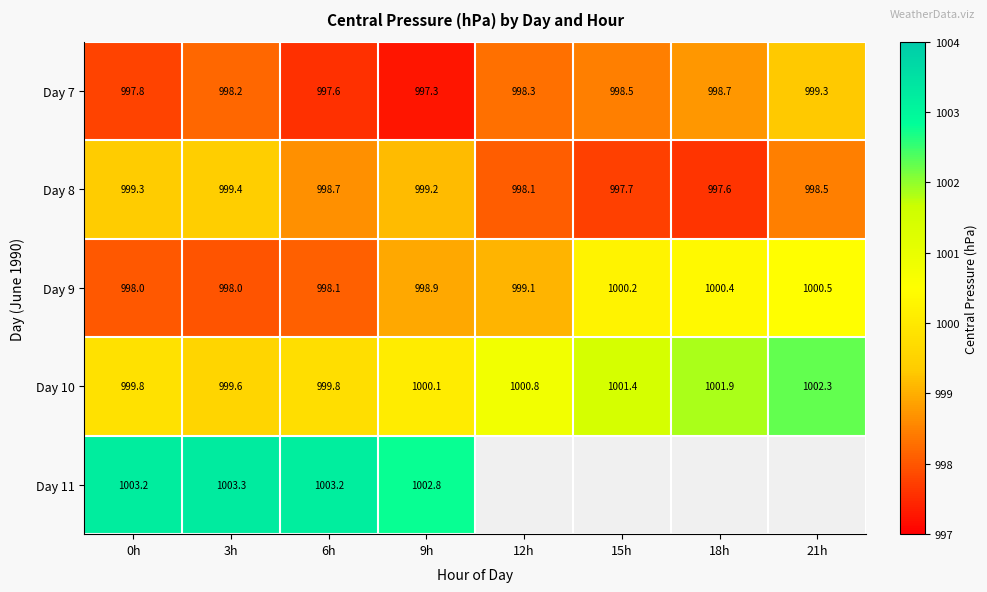

At 9h, list the series in order from smallest to largest.

Day 7, Day 9, Day 8, Day 10, Day 11